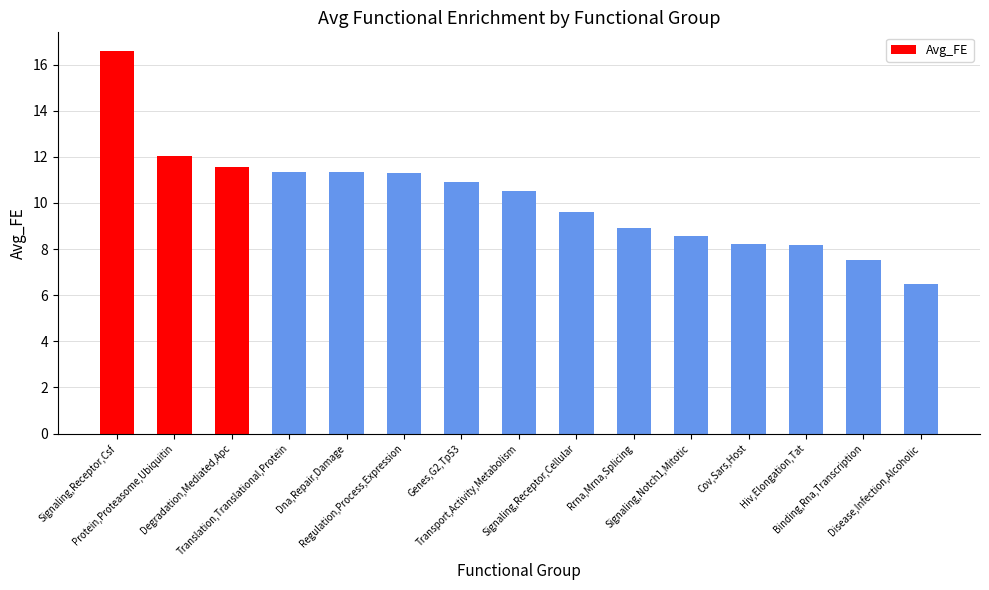

What is the value of the 15th bar from the left?

6.5